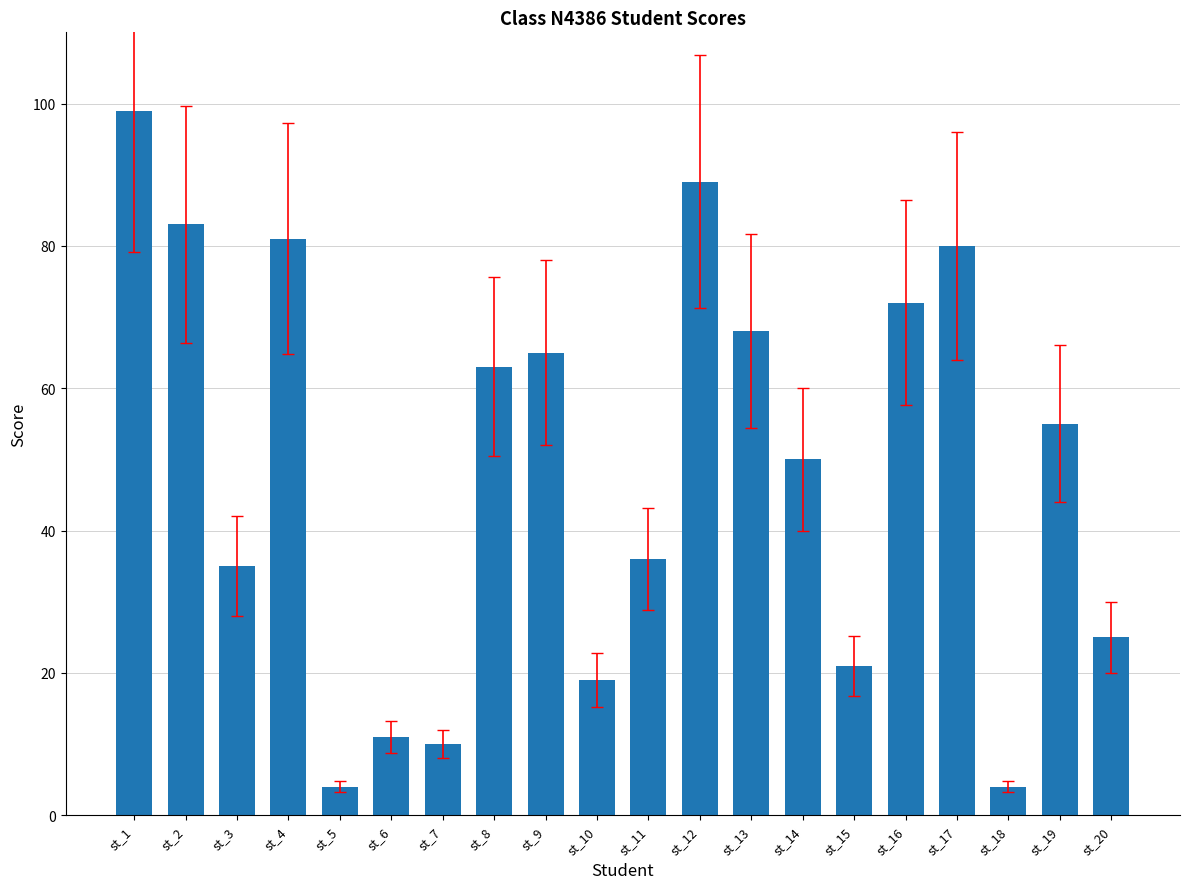

Read the value at st_3.

35